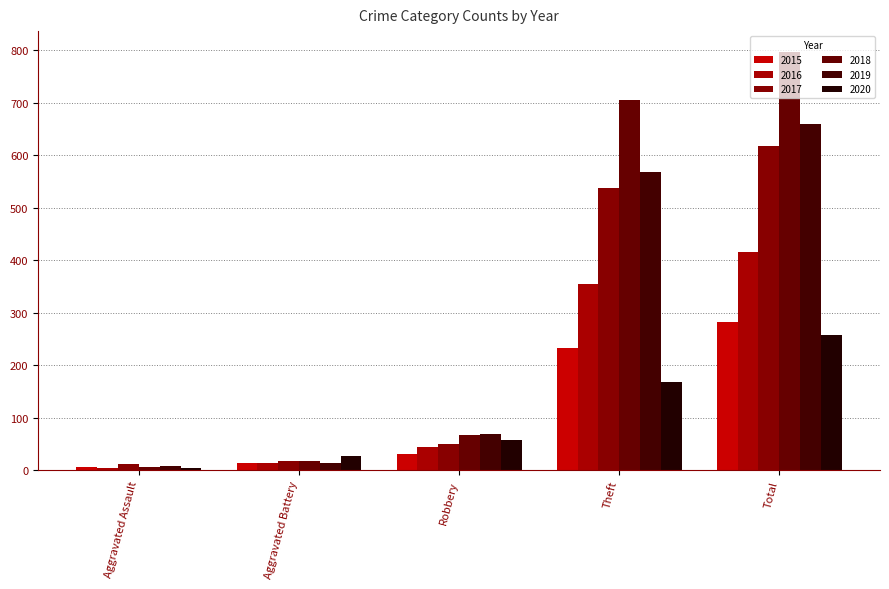

True or false: 2017 has a value of 17 at Aggravated Battery.

True